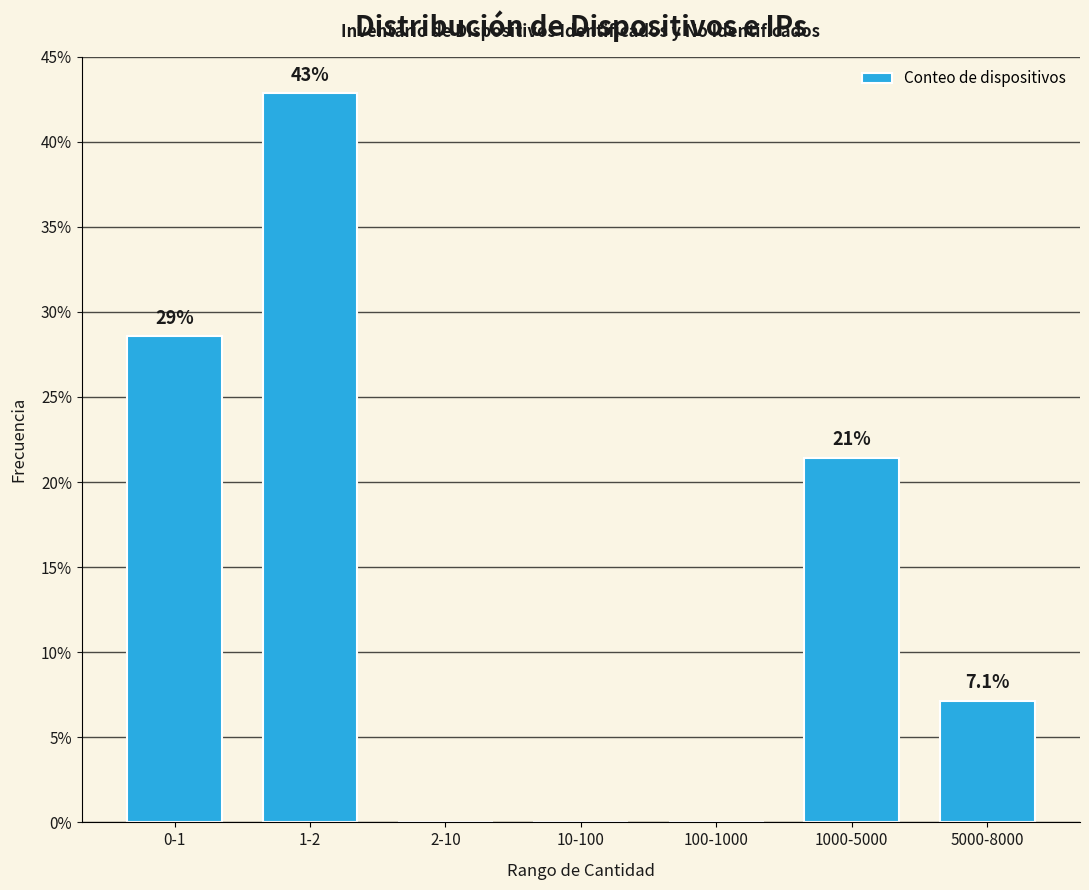

Reading left to right, list all the values displayed in this chart.

0-1=28.6	1-2=42.9	2-10=0.0	10-100=0.0	100-1000=0.0	1000-5000=21.4	5000-8000=7.1